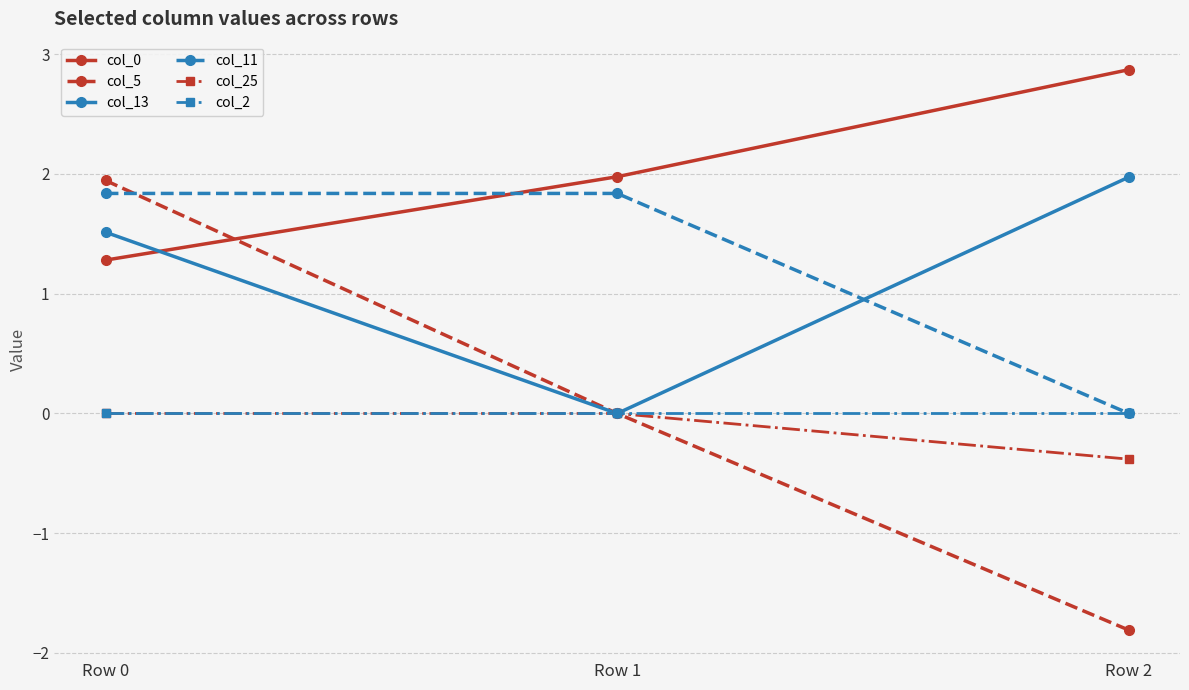

Reading right to left, extract all data points from this chart.

col_0: 2.9	2.0	1.3
col_5: -1.8	0.0	1.9
col_13: 2.0	0.0	1.5
col_11: 0.0	1.8	1.8
col_25: -0.4	0.0	0.0
col_2: 0.0	0.0	0.0